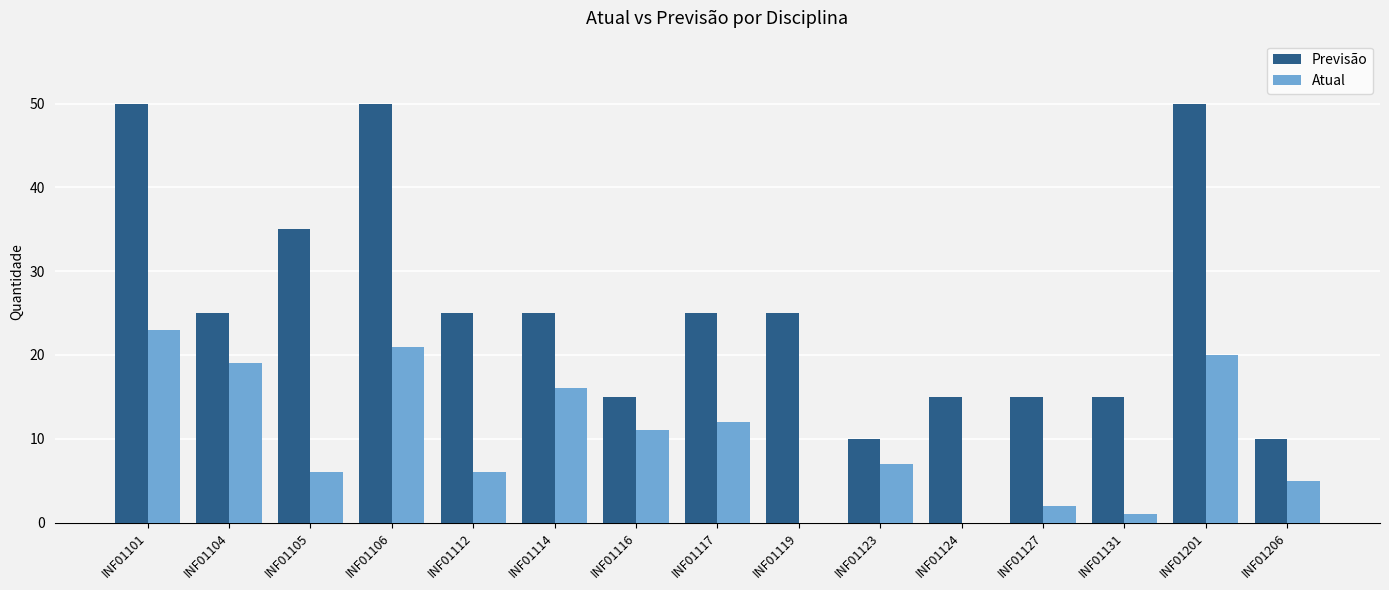

Is the value of Previsão at INF01106 greater than the value of Atual at INF01206?

Yes